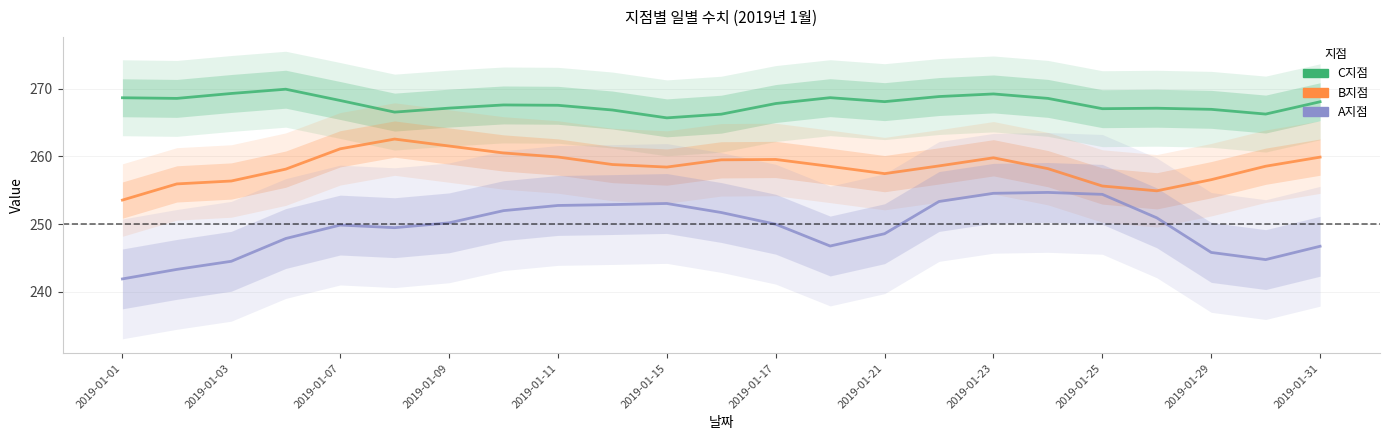

Rank the series by their maximum value, from highest to lowest.

C지점, B지점, A지점